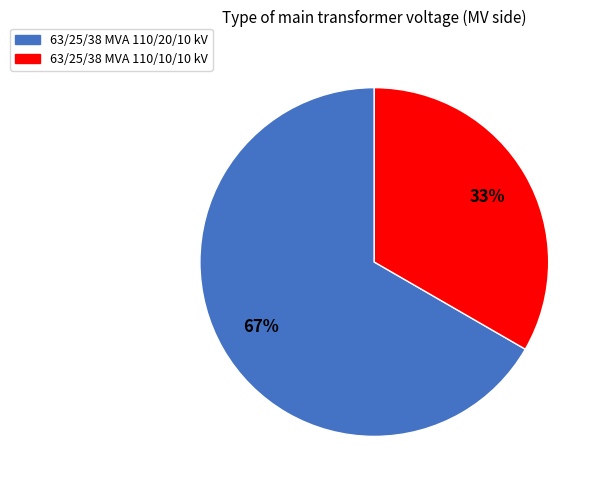

What is the largest slice in the pie chart?

63/25/38 MVA 110/20/10 kV